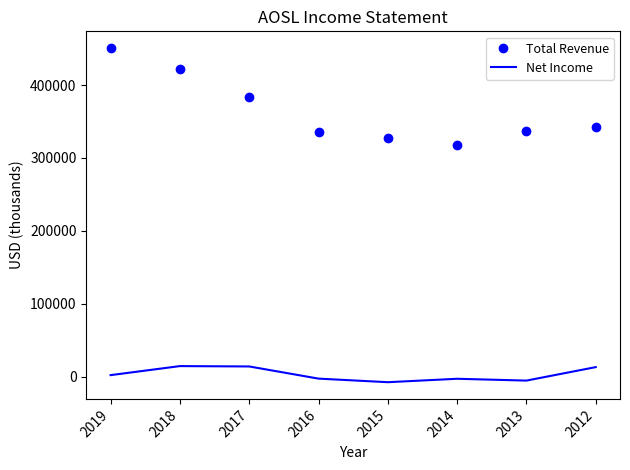

Which series has the largest range (max minus min)?

Total Revenue